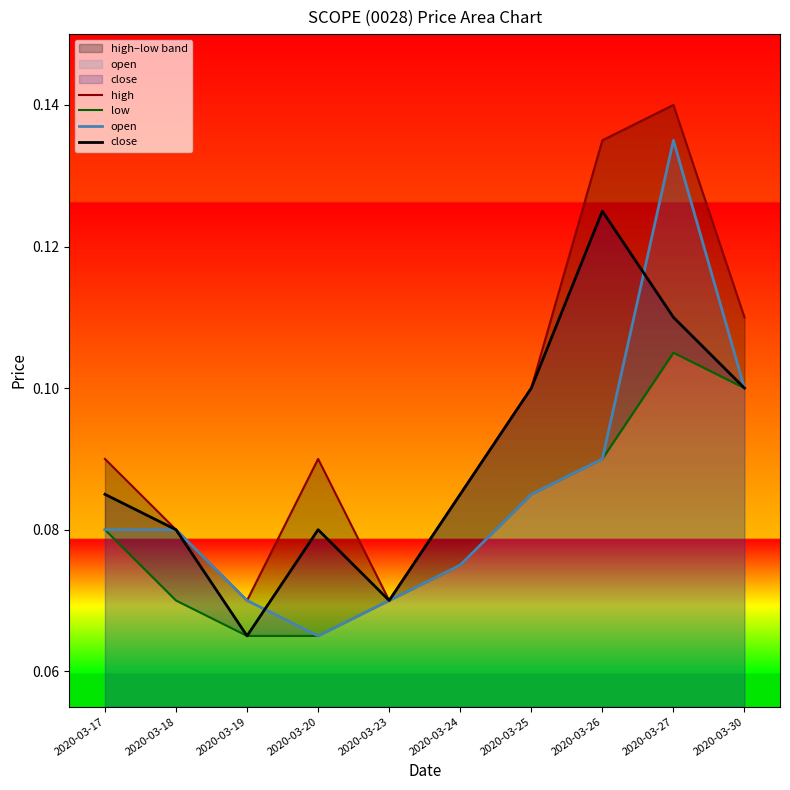

At how many categories does at least one series exceed 0?

10